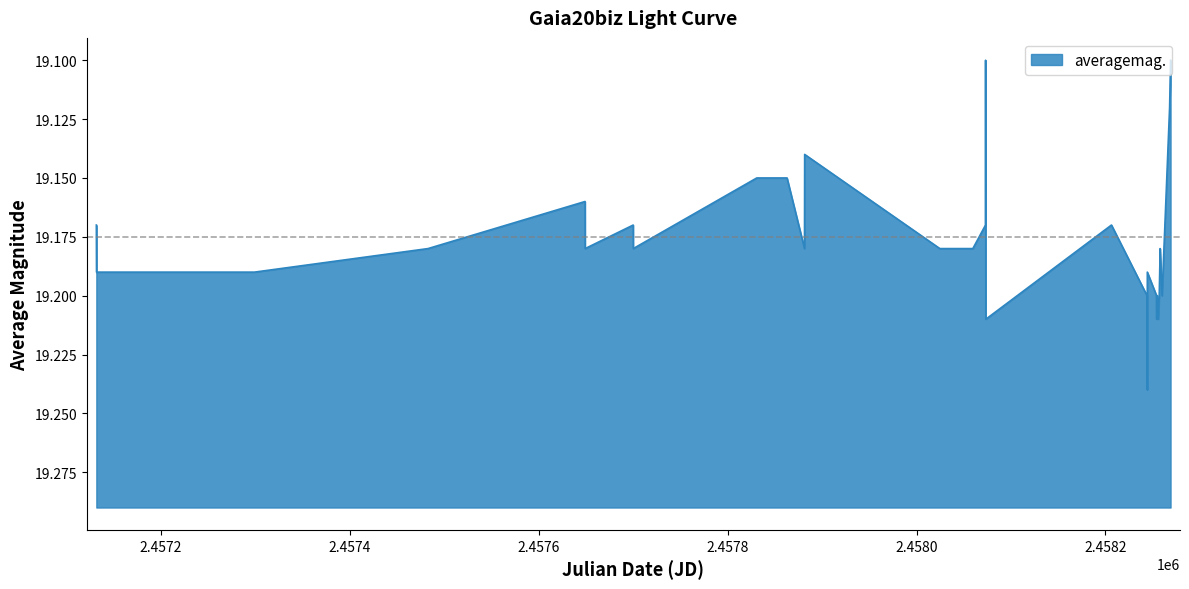

What is the sum of all values?

767.0